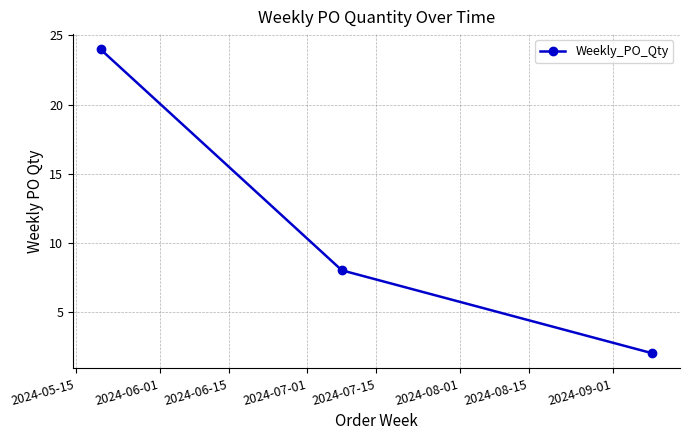

Reading left to right, transcribe all the data shown in this chart.

24	8	2